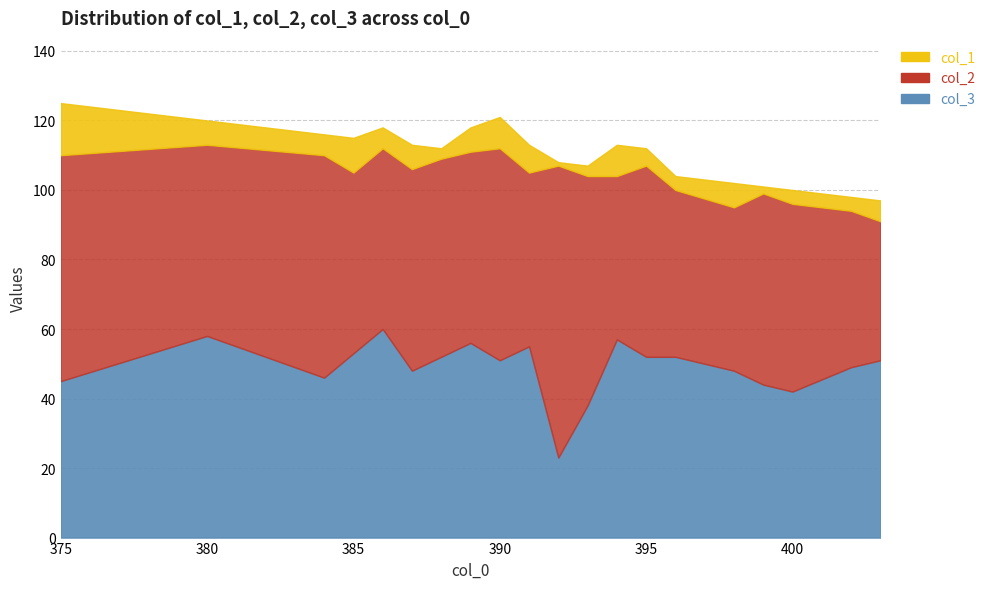

Which category has the highest value in the col_3 series?

386